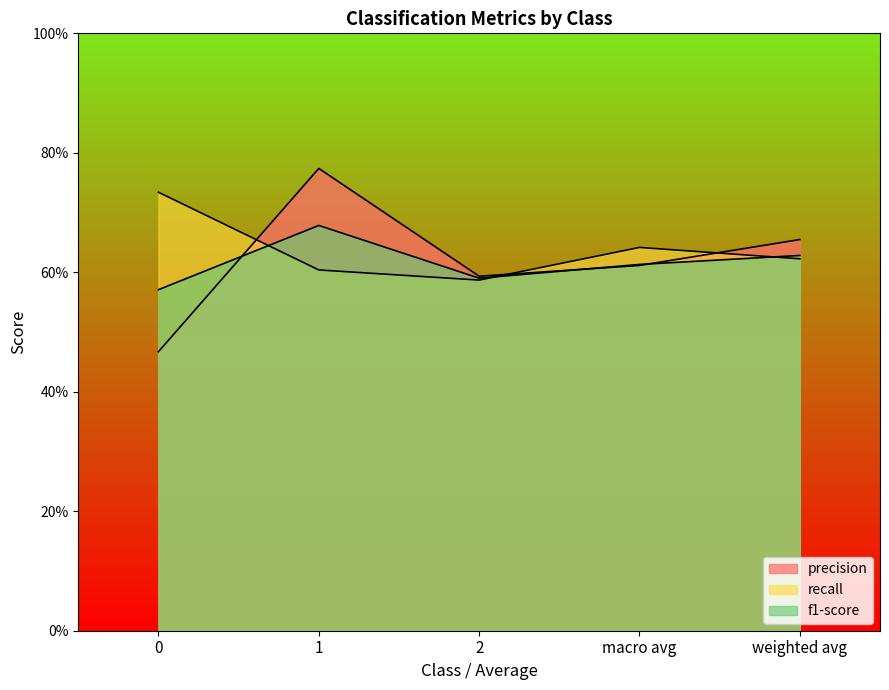

How many lines are shown in the chart?

3